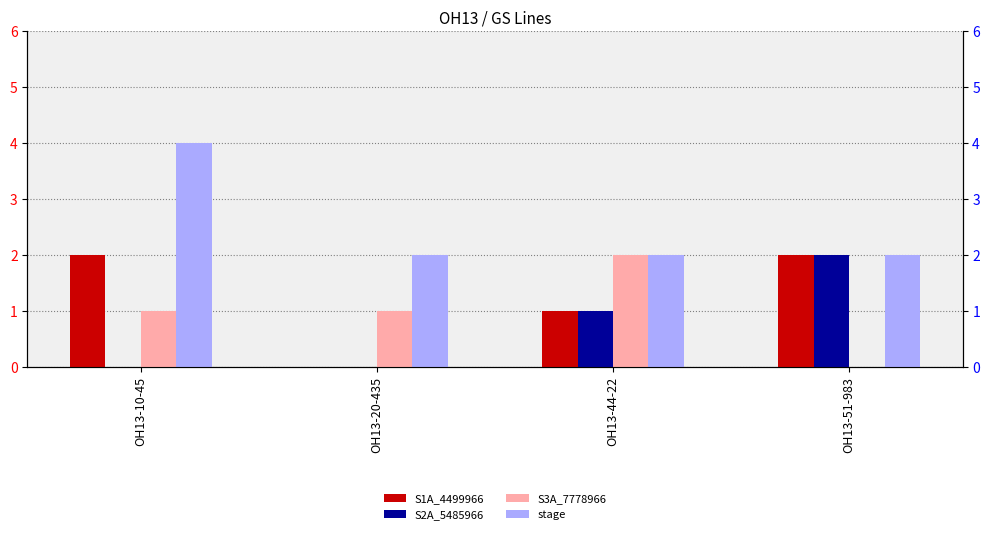

The value of S1A_4499966 at OH13-20-435 is -1. True or false?

False